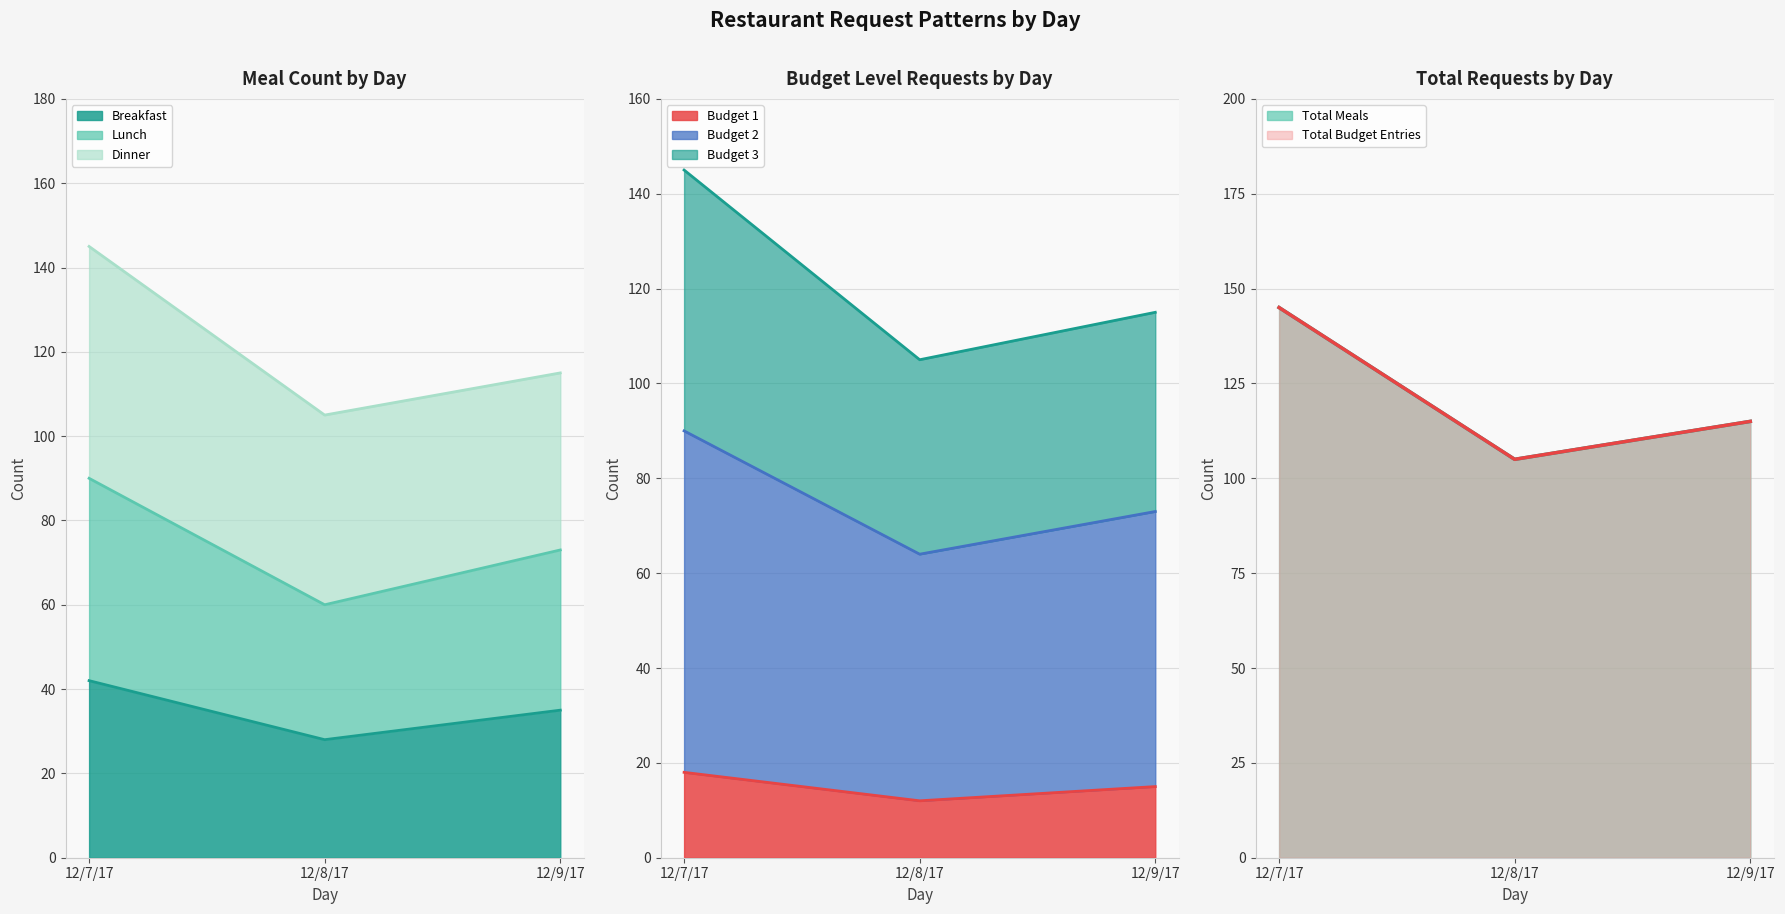

What is the maximum value for Breakfast?

42